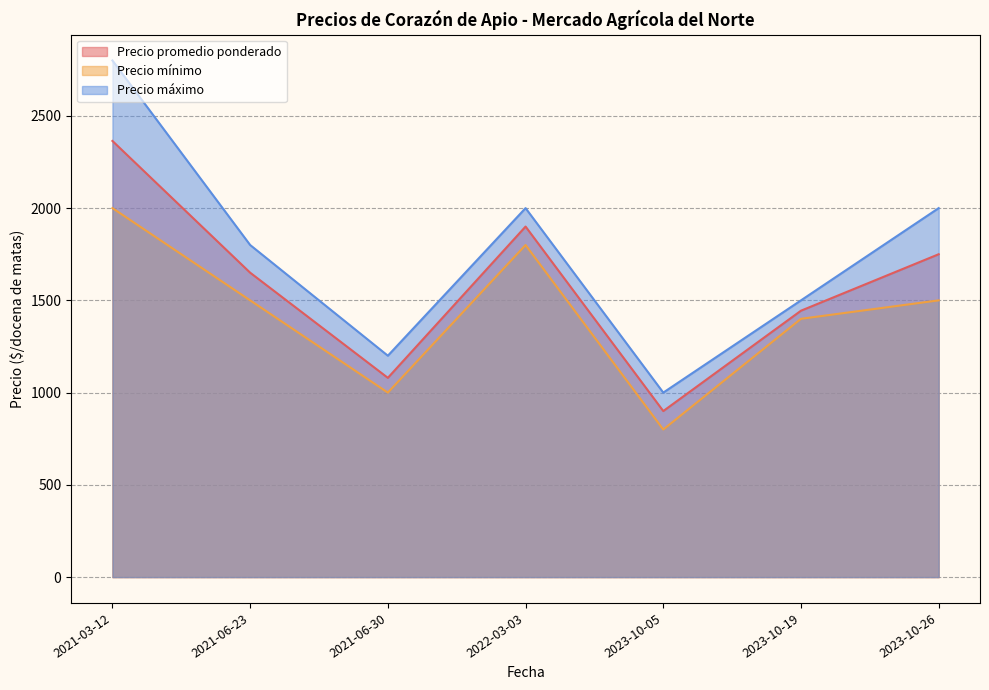

Between 2021-06-30 and 2023-10-05, which is larger?

2021-06-30